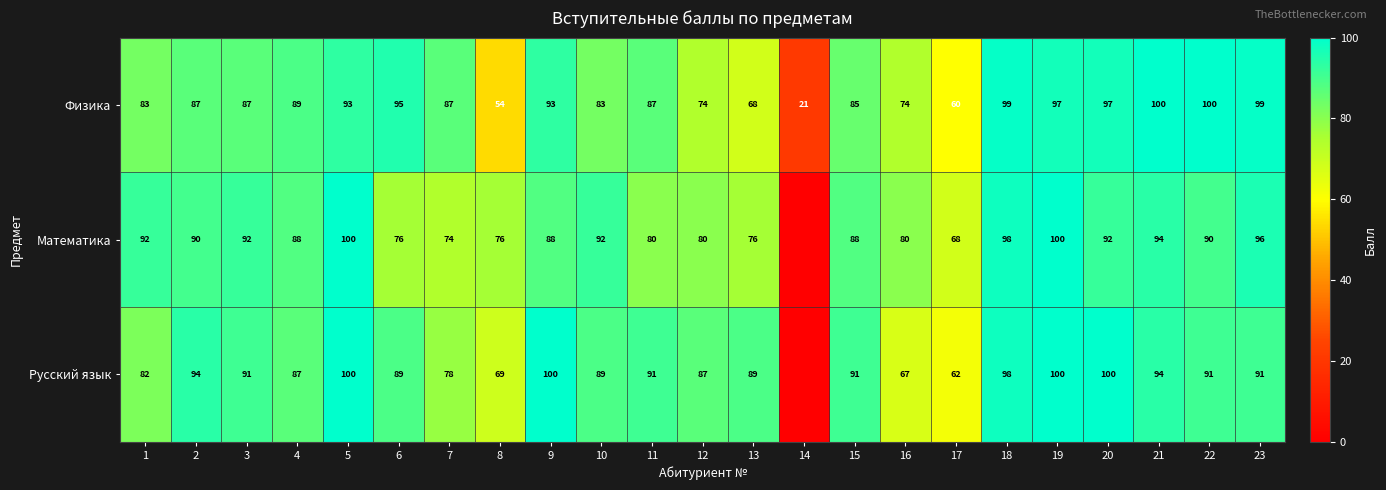

True or false: Физика has a value of 68 at 13.

True